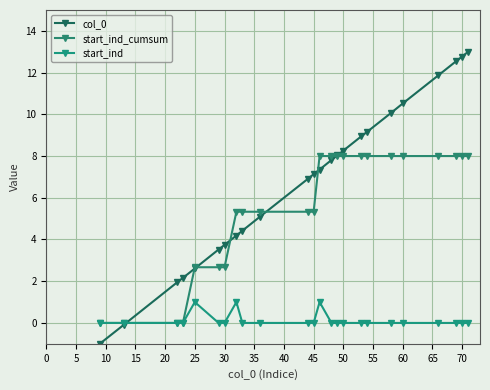

Does the chart display data point markers on the line(s)?

Yes